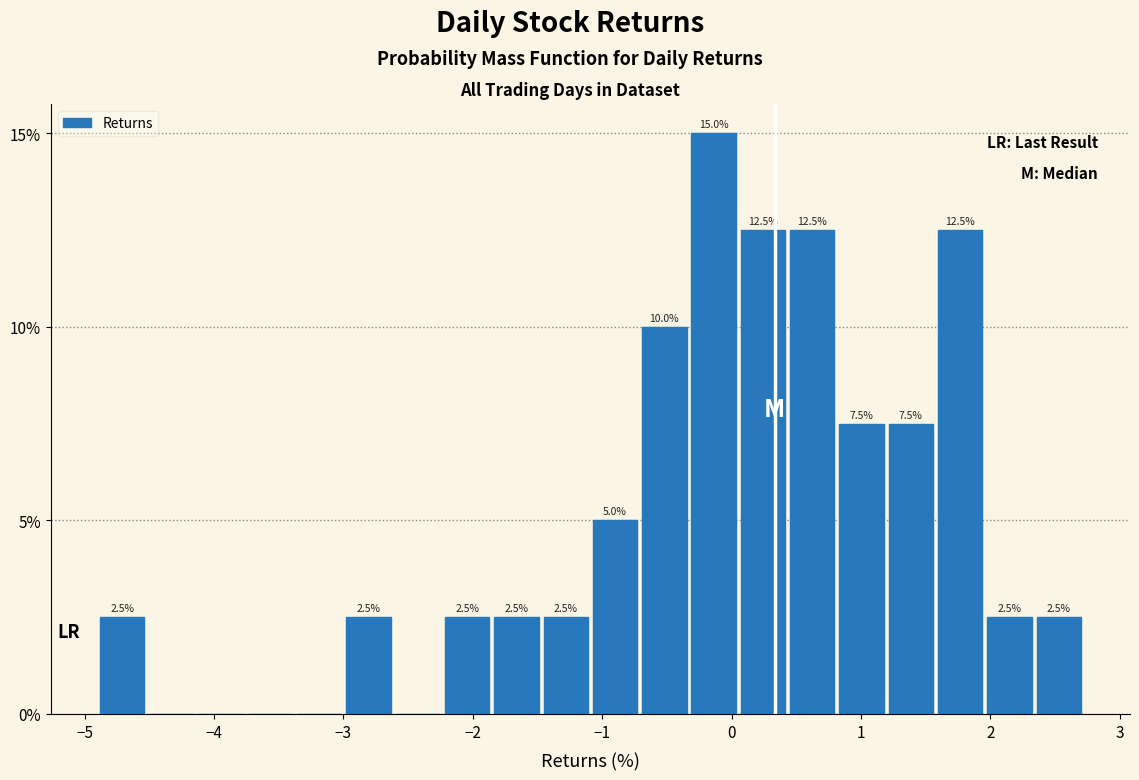

Read against the x-axis, roughly where is the centre of the tallest bar?

-0.1